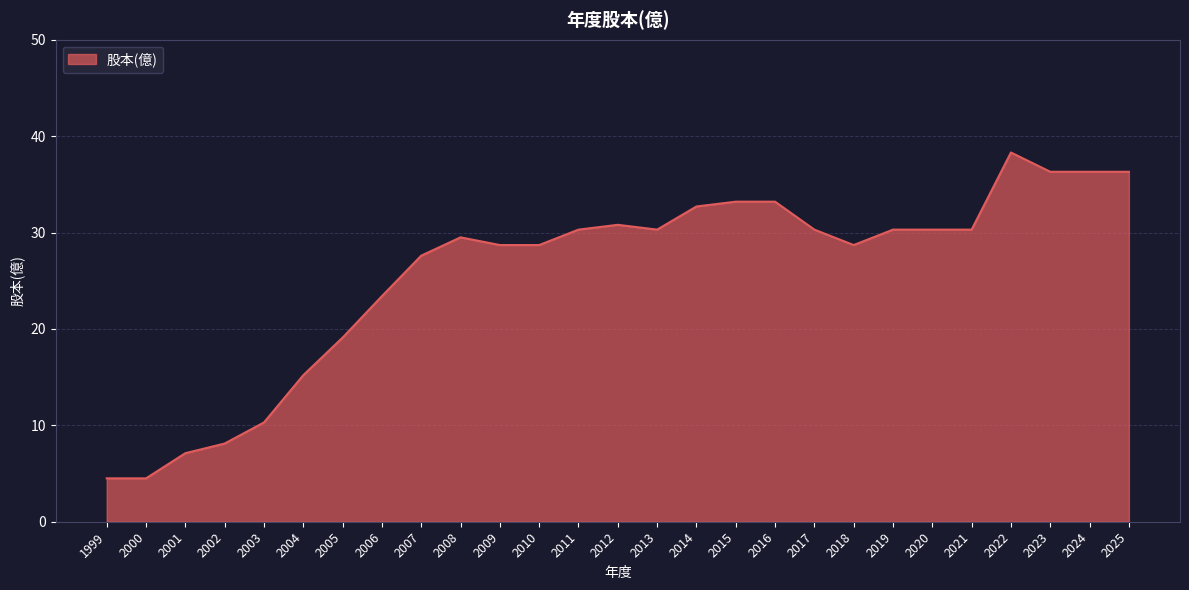

Between 2004 and 2015, which is larger?

2015